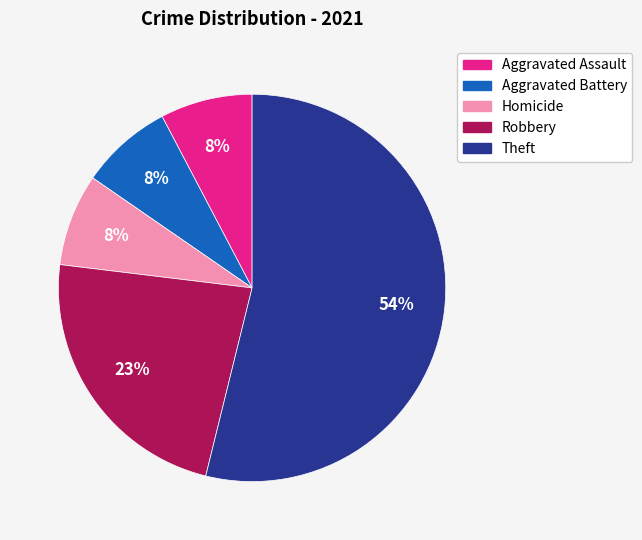

To the nearest percent, what portion does Homicide represent?

8%